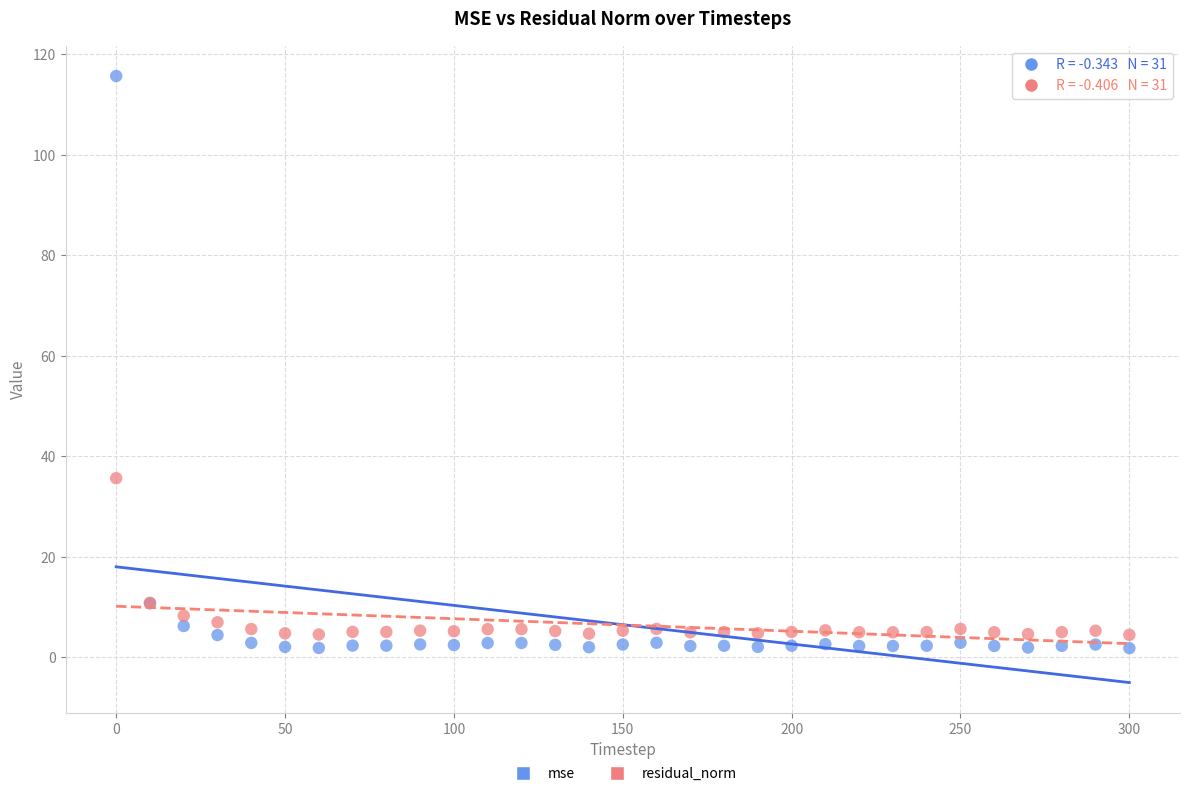

Which series contains the lowest Y value?

mse